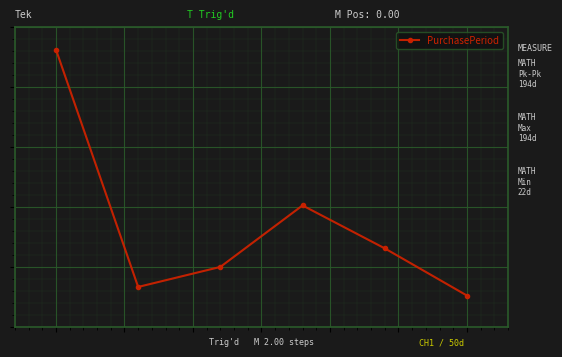

How many interior local peaks (higher than both neighbors) does the data have?

1